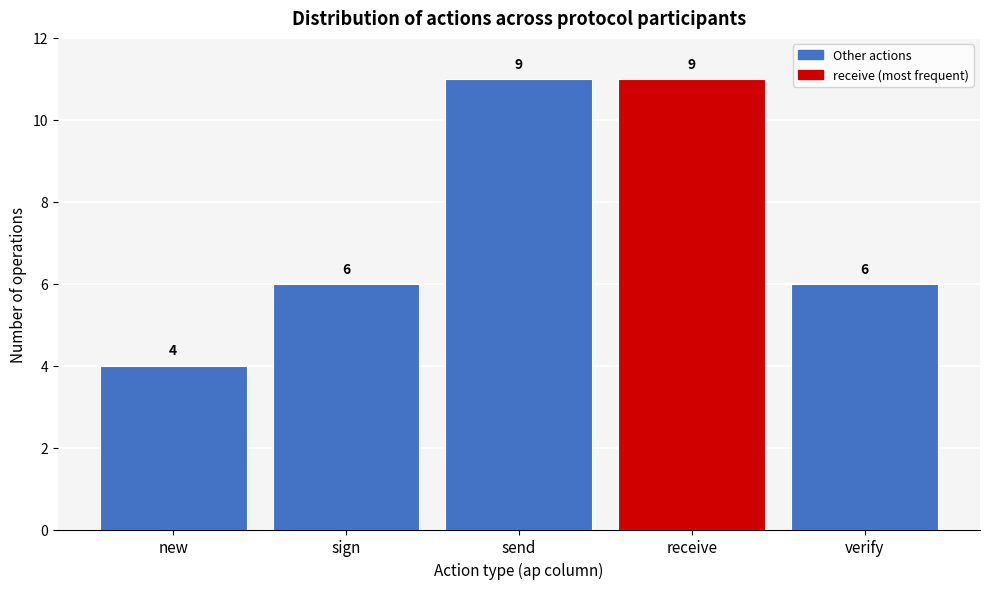

Reading left to right, transcribe all the data shown in this chart.

4	6	11	11	6